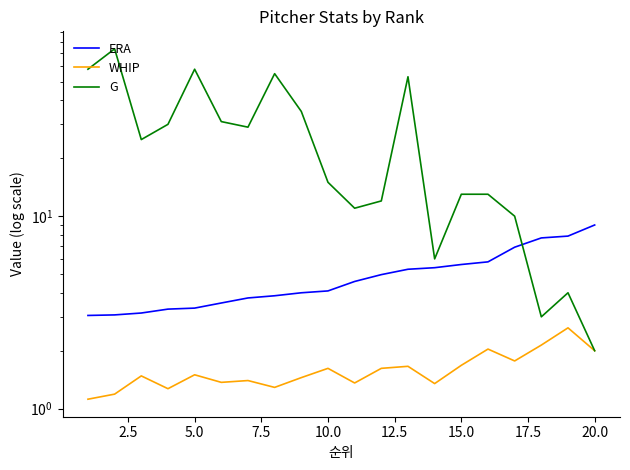

How many values in the G series exceed 25?

9